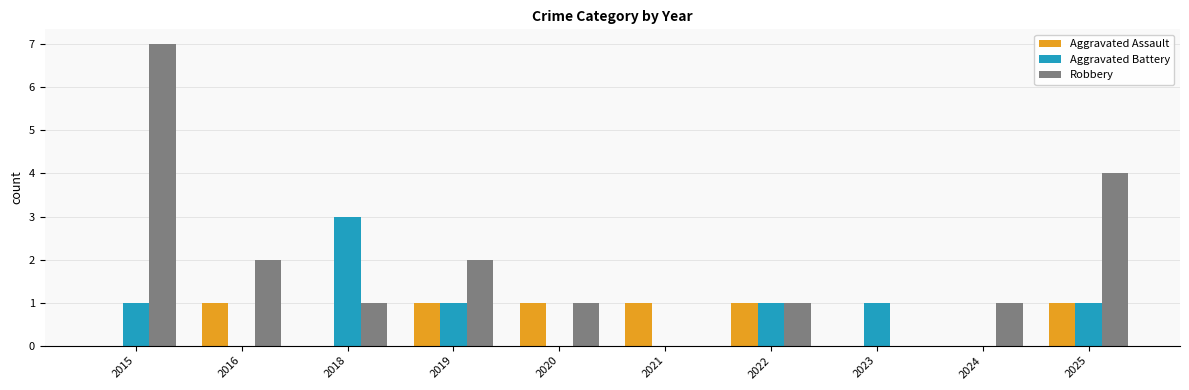

What is the total value across all series at 2025?

6